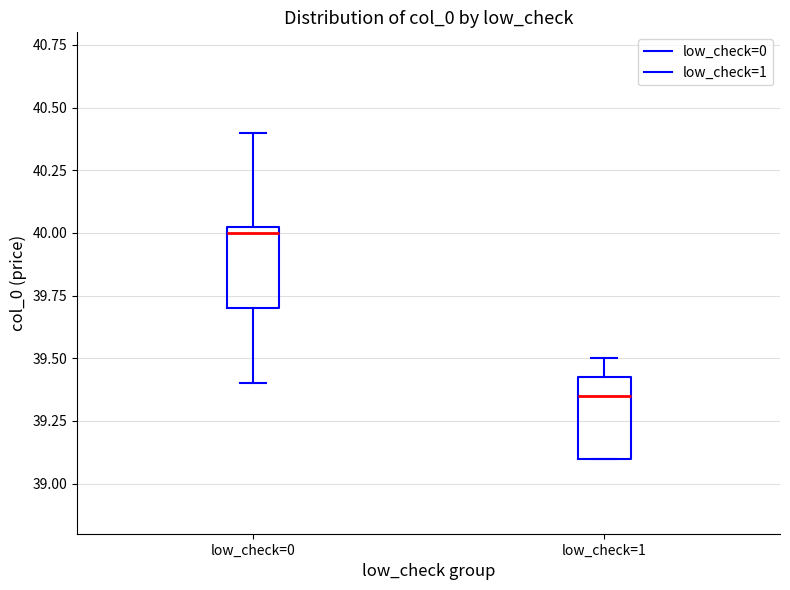

Which box has the highest median line?

low_check=0